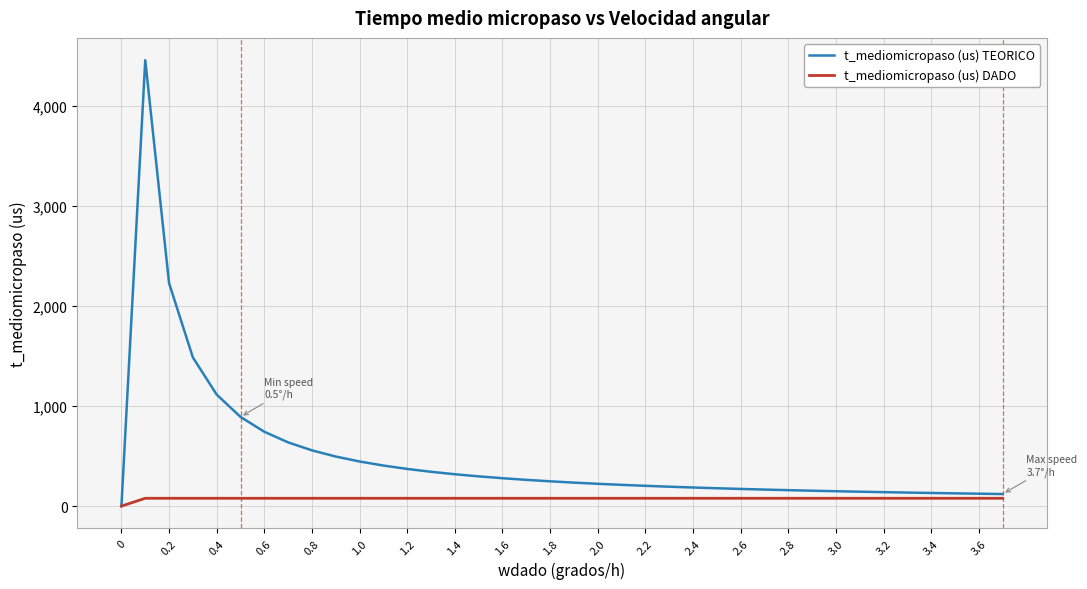

Which series has the largest total across all categories?

t_mediomicropaso (us) TEORICO